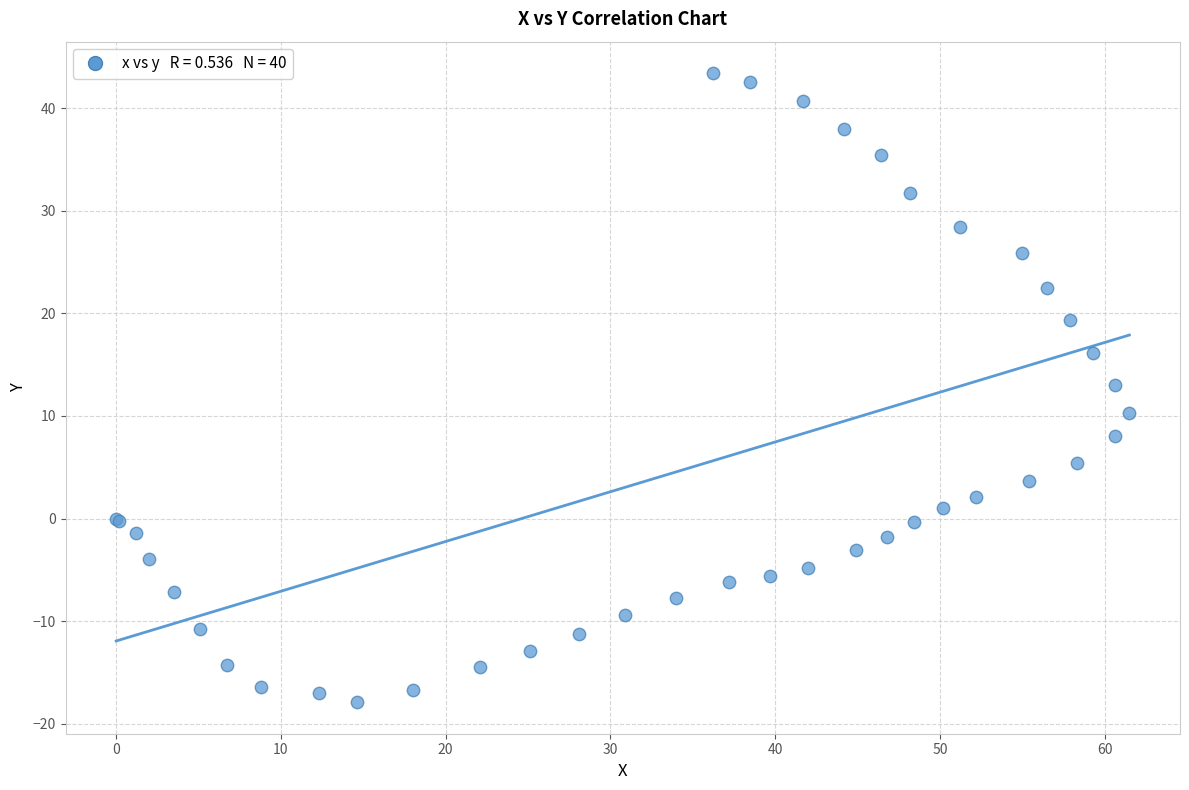

What Y value in the scatter plot is closest to 12?

13.0